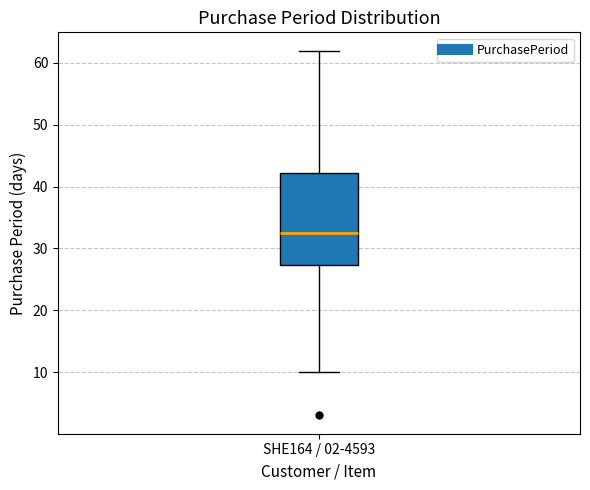

Transcribe this box plot: give where the median line is, the range the box spans, and where the two whiskers end, as read against the y-axis. The values are not printed on the chart, so give them approximately, as read against the axis.

median 33, box 27 to 42, whiskers 10 to 62